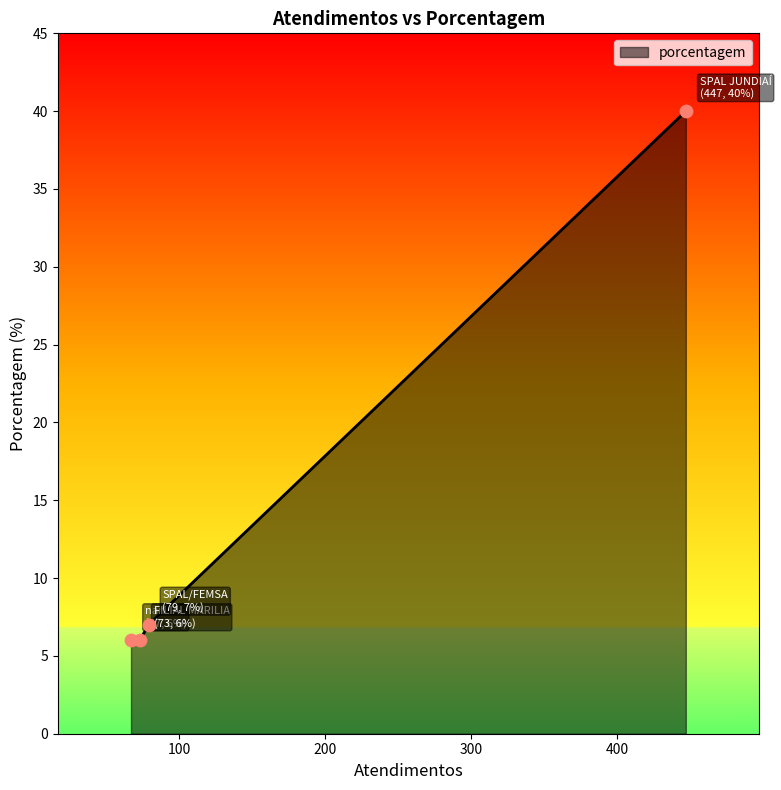

True or false: the data has more than 0 interior local peaks.

False